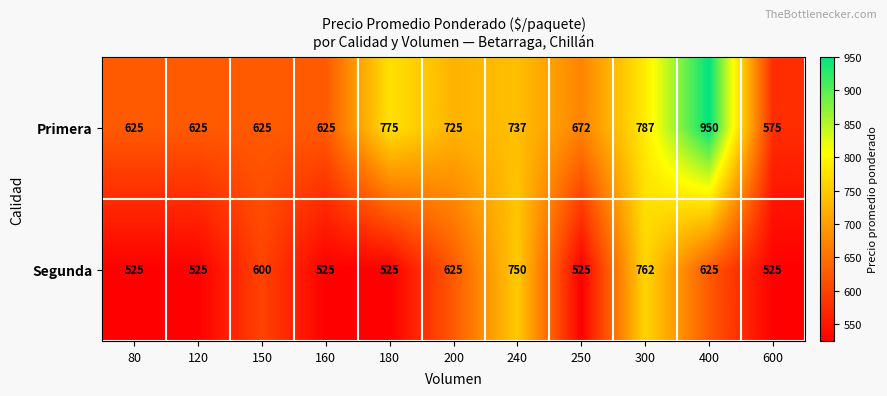

What is the smallest value displayed?

525